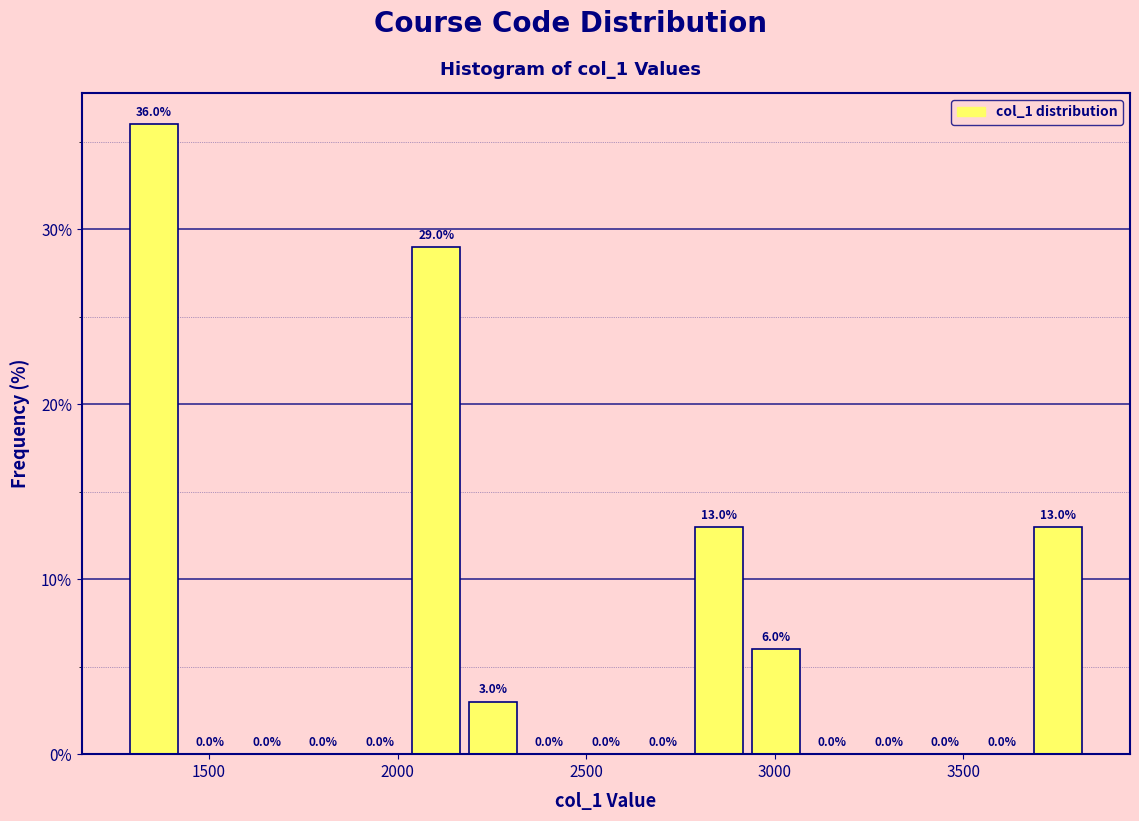

Read against the x-axis, roughly where is the centre of the tallest bar?

1350